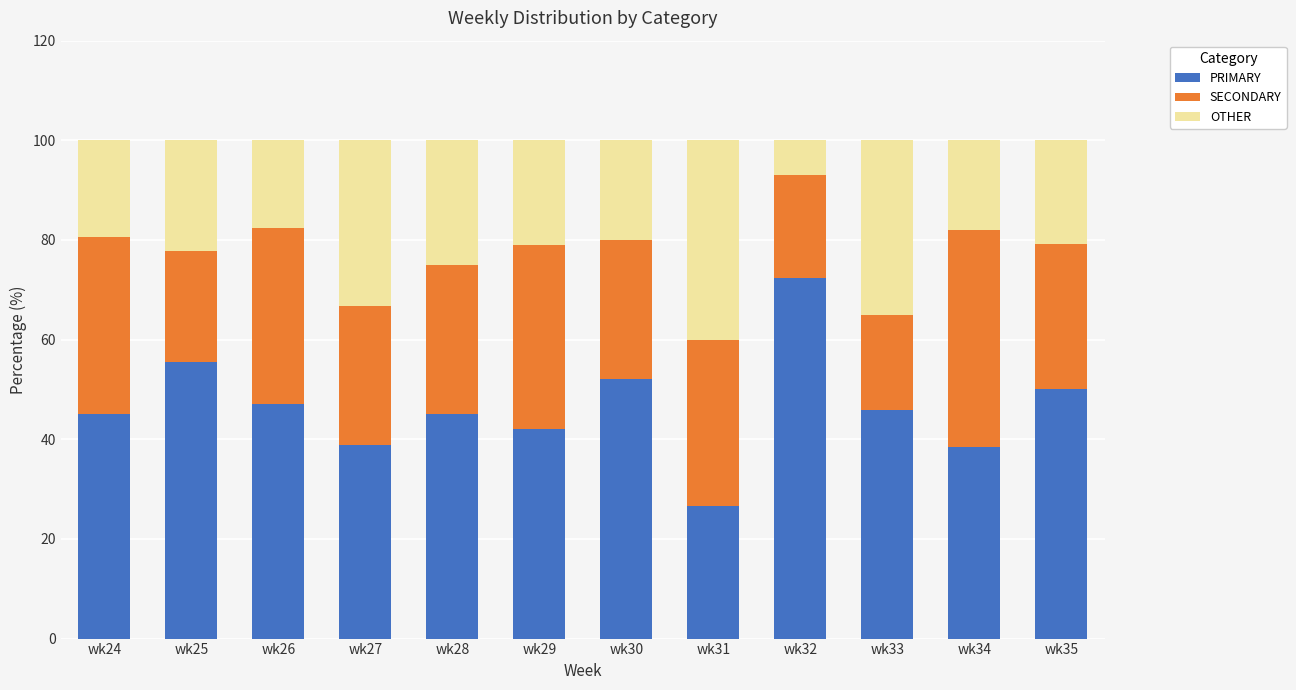

Is it true that PRIMARY equals 67.8 at wk33?

False